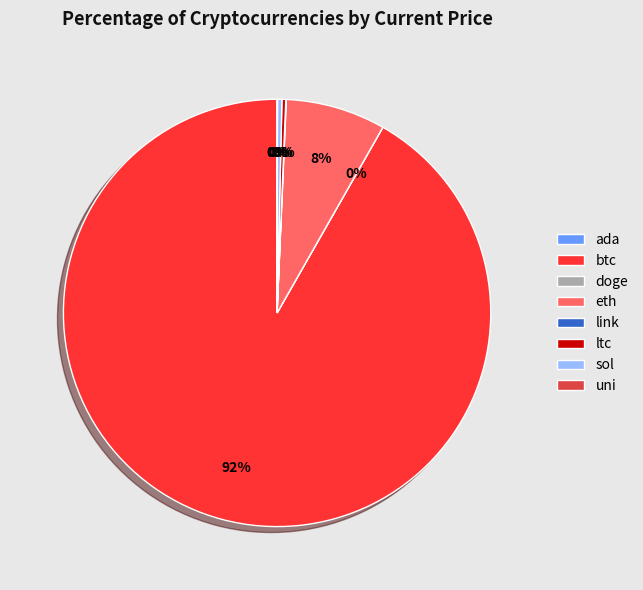

What is the largest slice in the pie chart?

btc